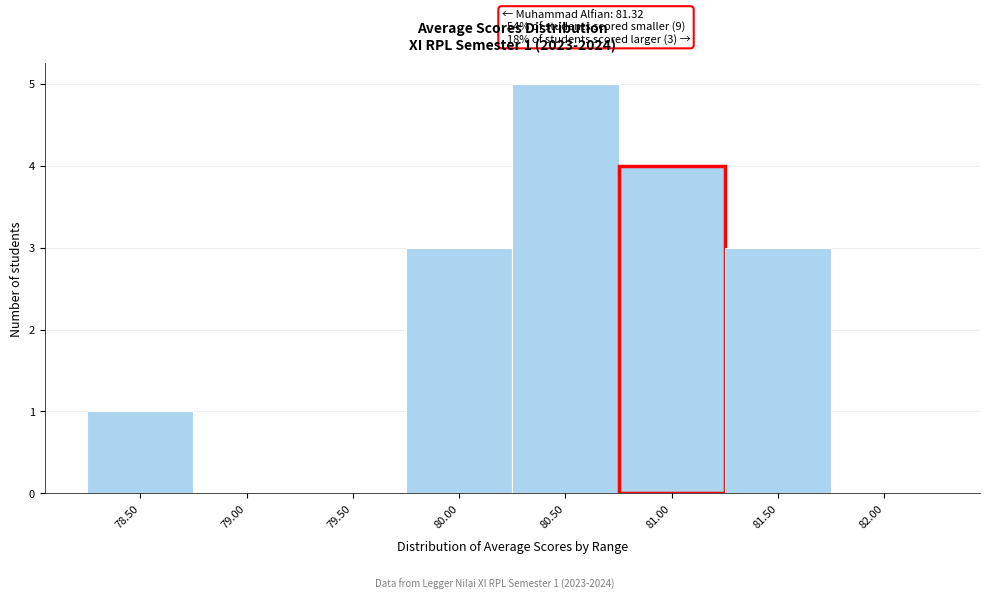

Reading left to right, what are all the values shown in this chart?

78.50=1	79.00=0	79.50=0	80.00=3	80.50=5	81.00=4	81.50=3	82.00=0